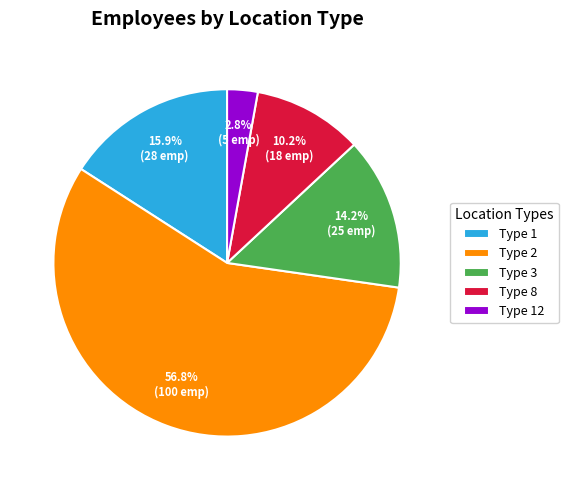

Is there any slice that represents more than half of the pie?

Yes